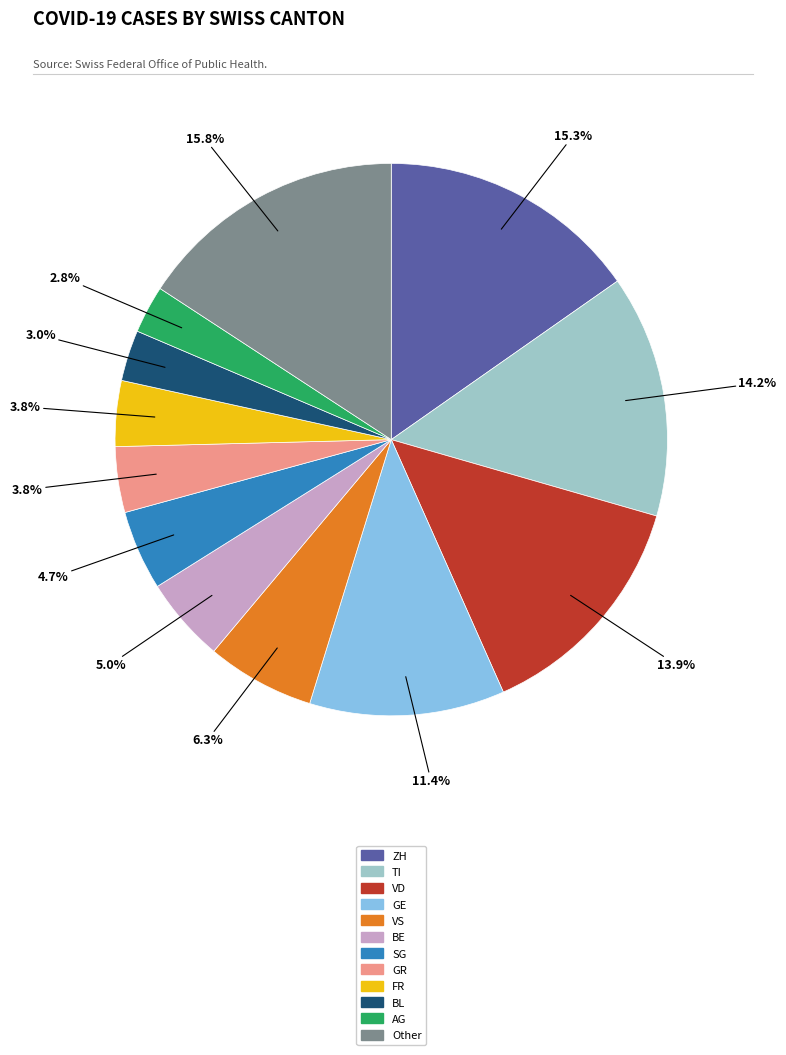

Is there a majority slice in this chart?

No